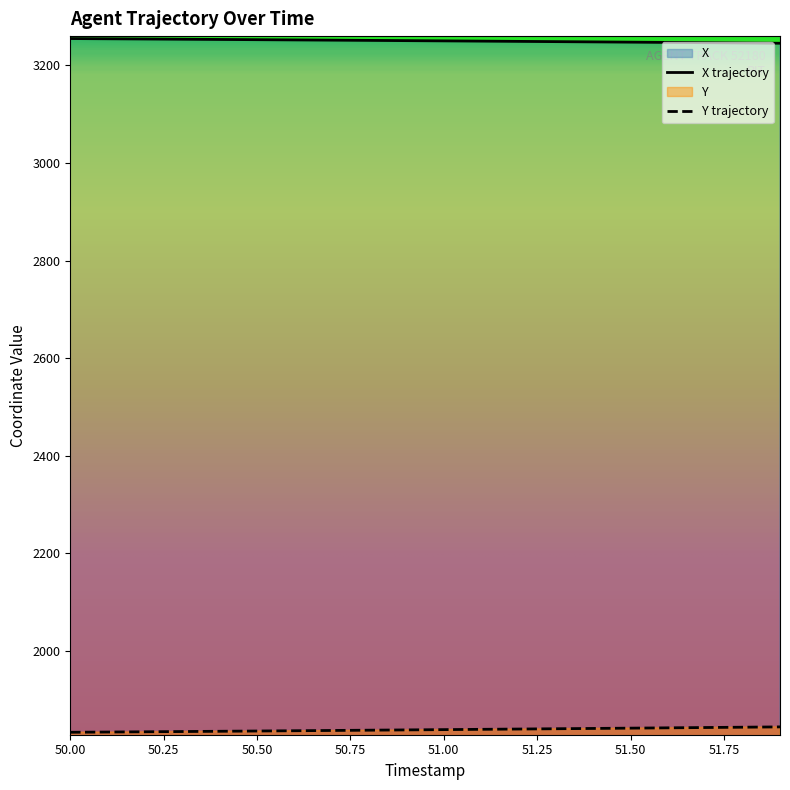

Which series changed the most between 51.2 and 51.8?

Y